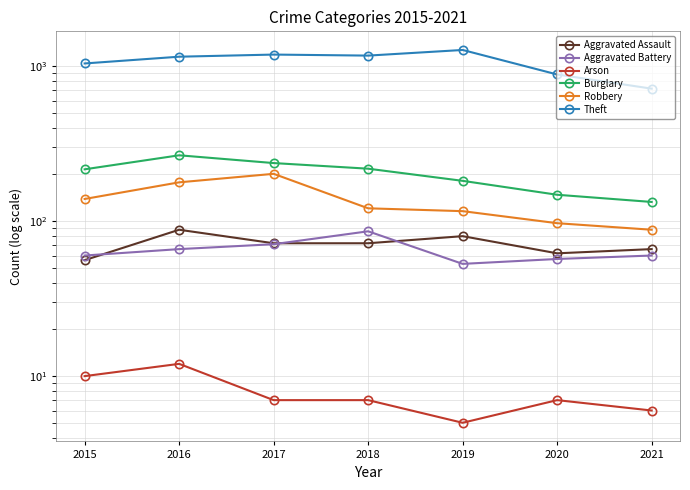

Reading right to left, what are all the values shown in this chart?

Aggravated Assault: 66	62	80	72	72	88	56
Aggravated Battery: 60	57	53	86	71	66	60
Arson: 6	7	5	7	7	12	10
Burglary: 133	148	182	218	237	266	216
Robbery: 88	97	116	121	202	178	139
Theft: 716	884	1272	1170	1188	1151	1041